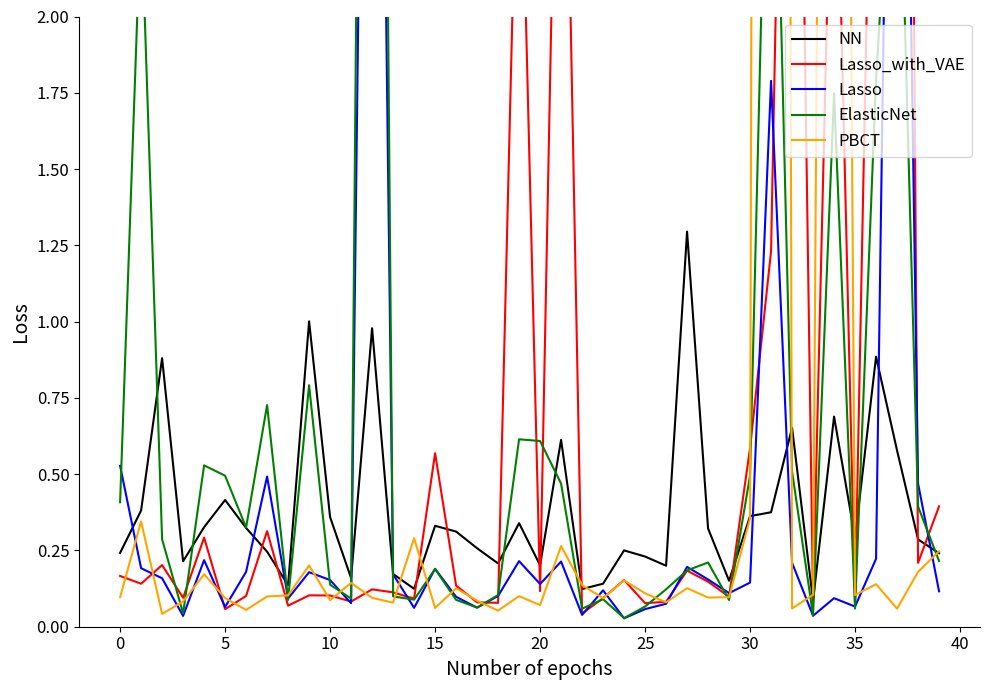

Which category has the lowest value across all series?

24